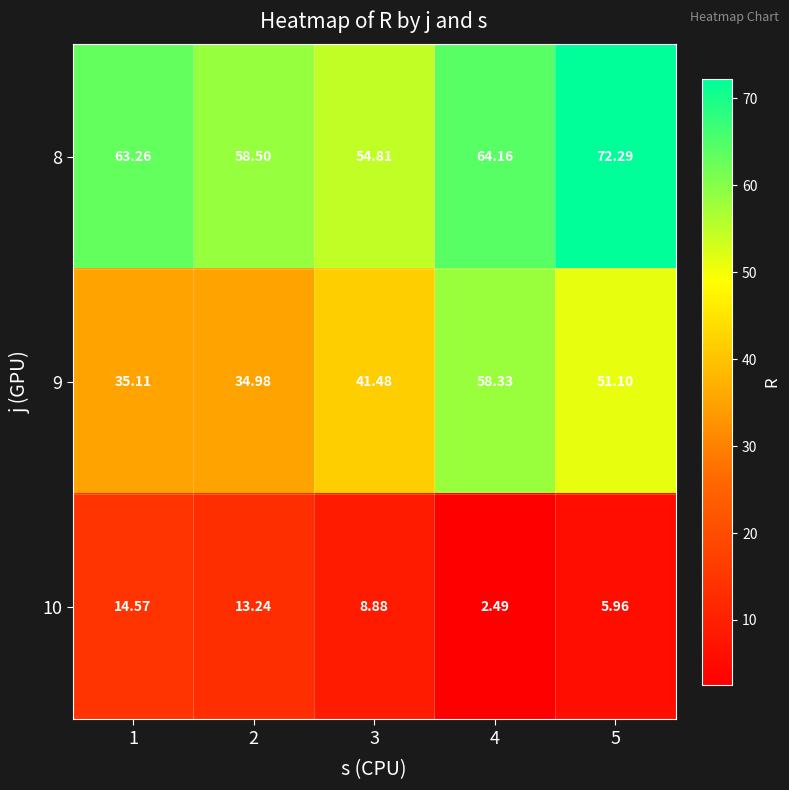

How many values in the 9 series are below 41?

2